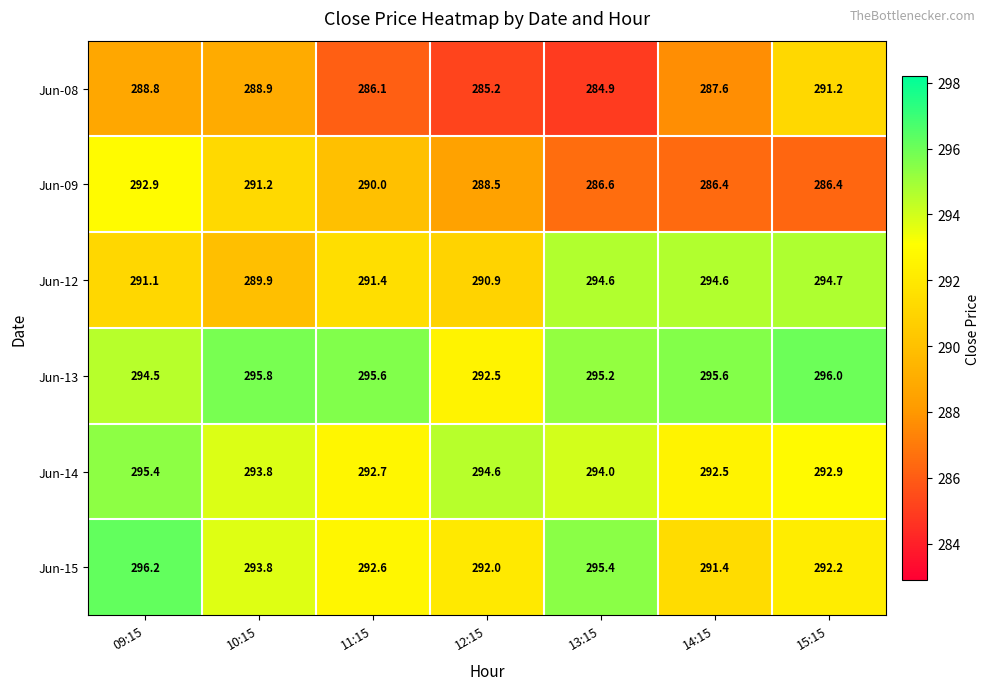

The Jun-14 series shows 292.7 at 11:15. True or false?

True